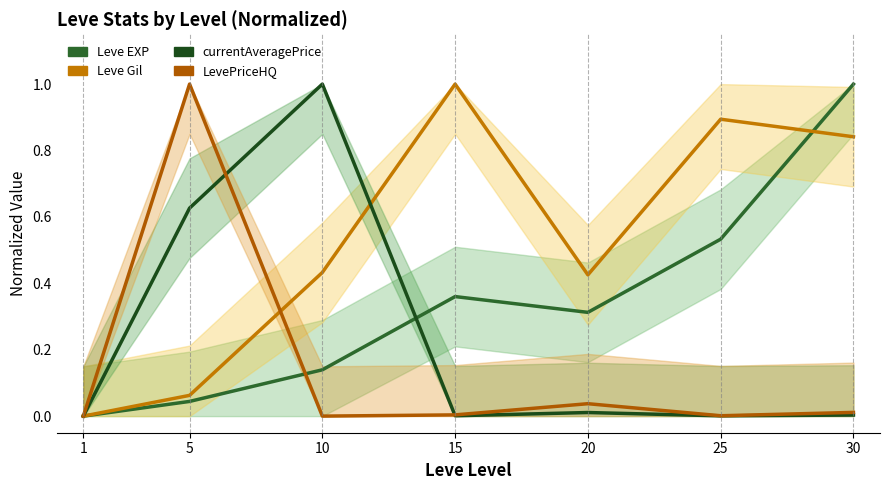

Reading right to left, extract all data points from this chart.

Leve EXP: 1.0	0.5	0.3	0.4	0.1	0.0	0.0
Leve Gil: 0.8	0.9	0.4	1.0	0.4	0.1	0.0
currentAveragePrice: 0.0	0.0	0.0	0.0	1.0	0.6	0.0
LevePriceHQ: 0.0	0.0	0.0	0.0	0.0	1.0	0.0